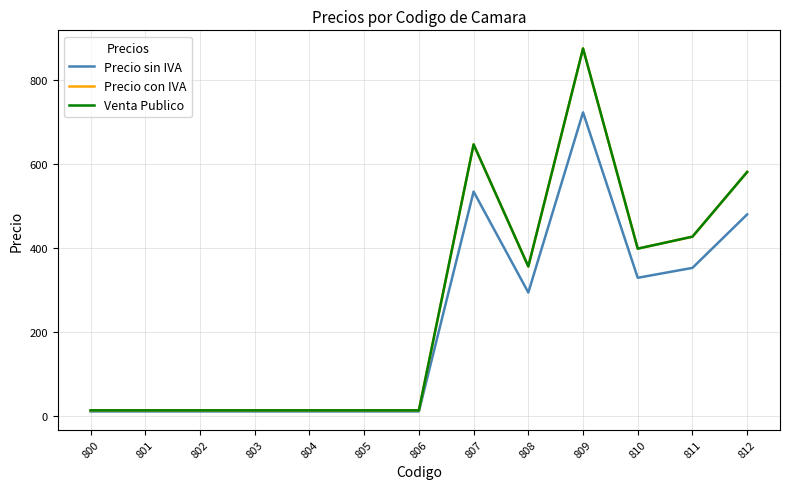

The Precio con IVA series shows 356.2 at 808. True or false?

True